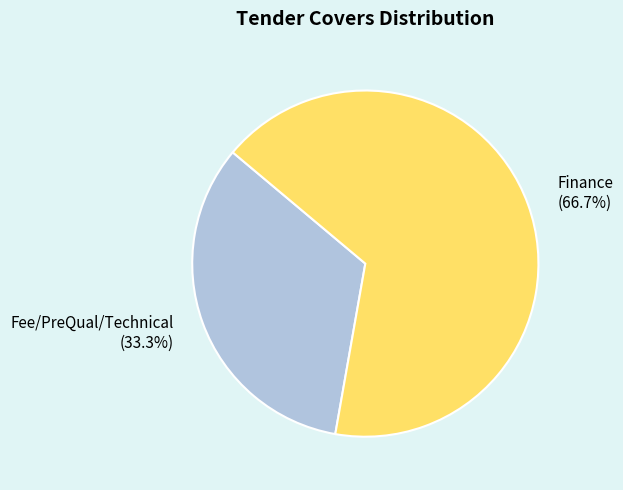

What percentage do Finance and Fee/PreQual/Technical together represent?

100.0%